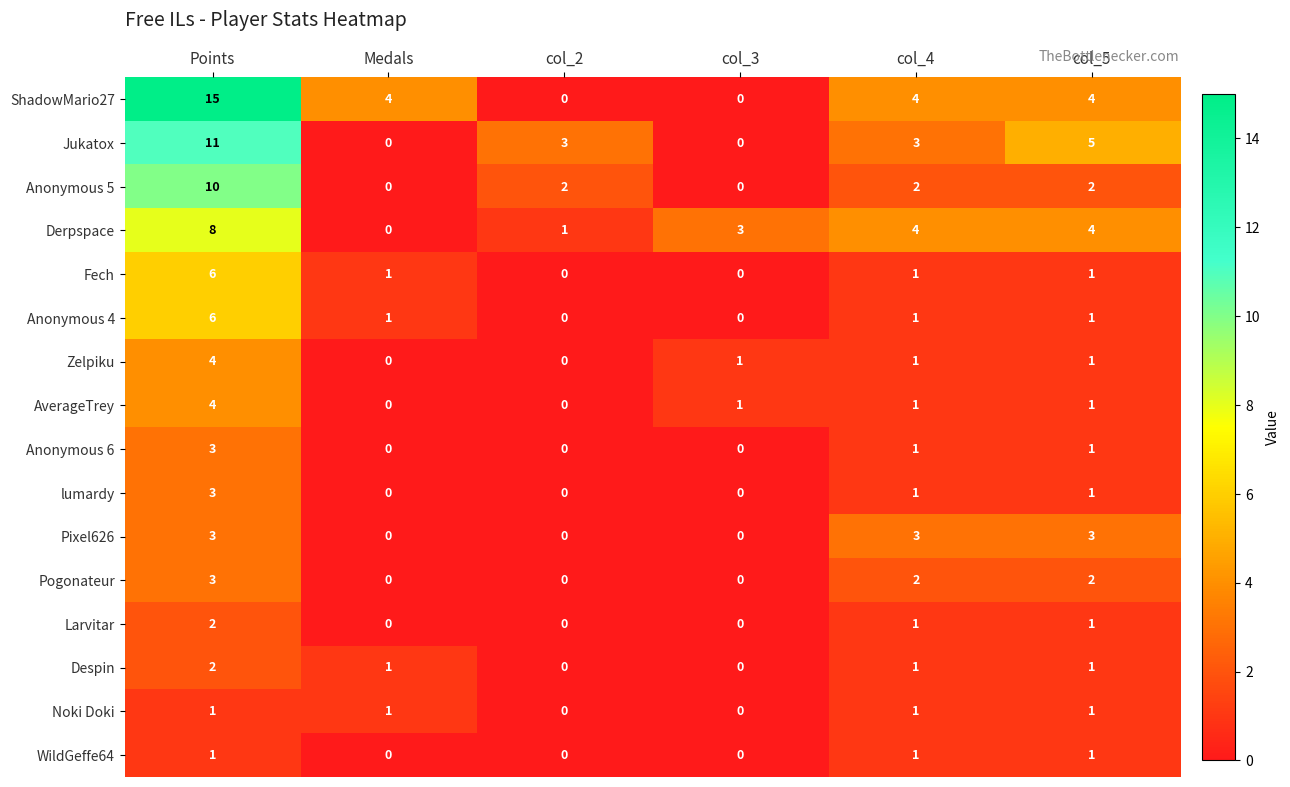

What is the difference between the maximum and minimum values in the Anonymous 4 series?

6